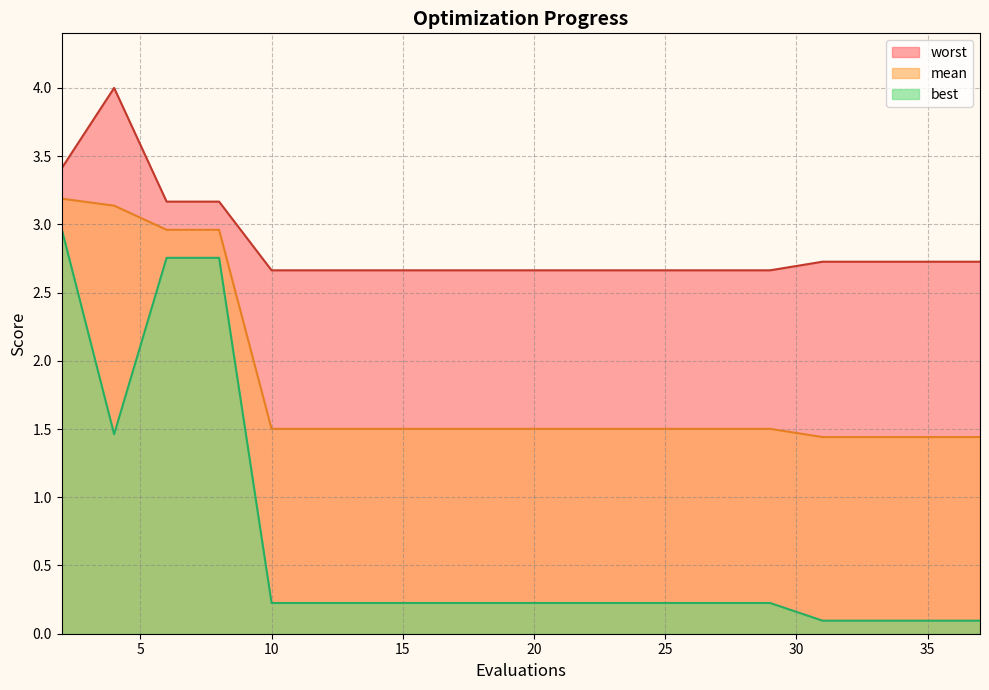

At which category is the sum across all series the highest?

2